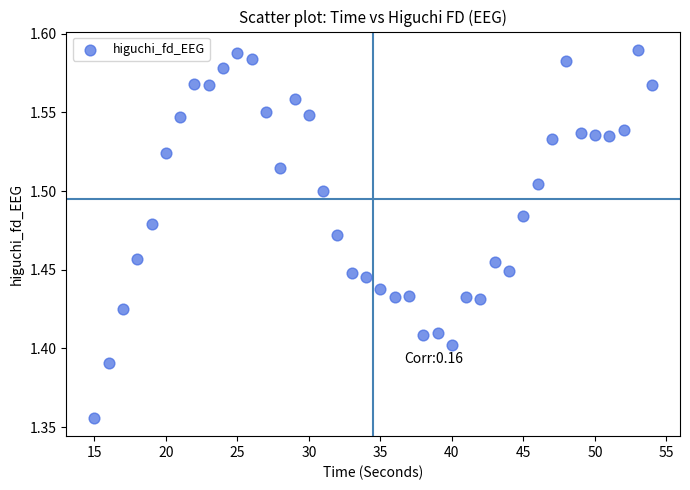

What is the range of X values (max minus min)?

39.0